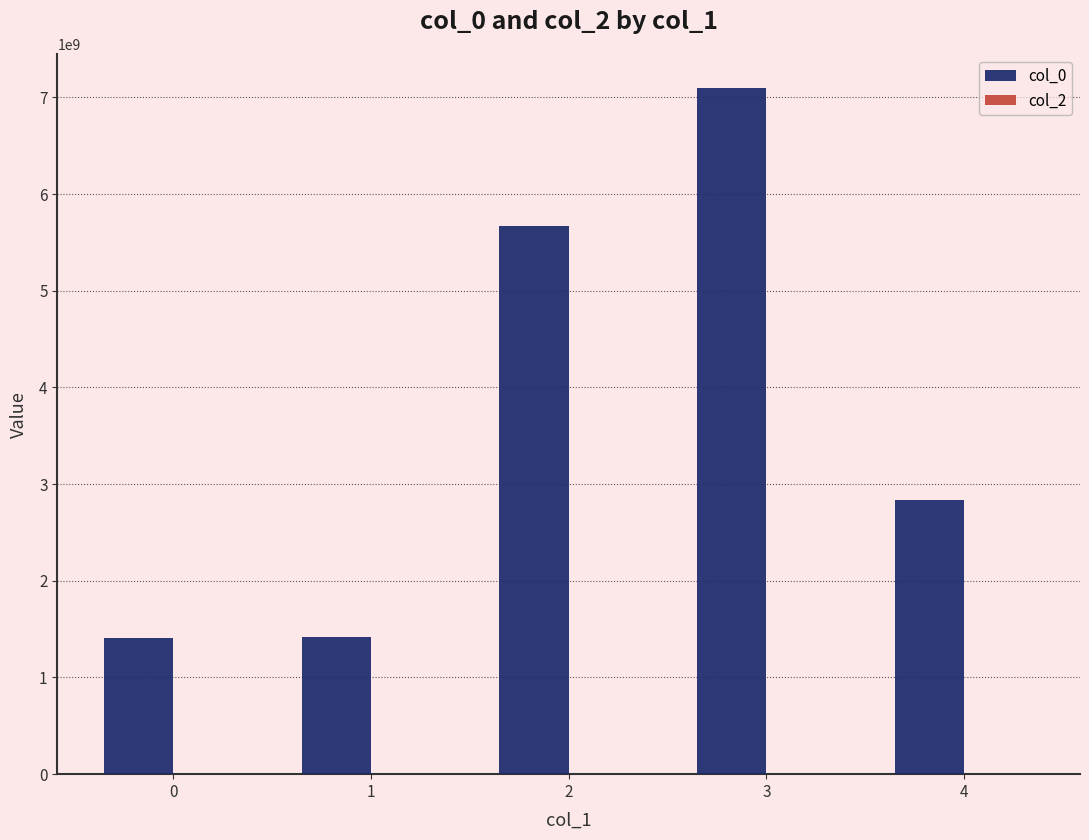

What is the maximum value shown in the chart?

7094224747